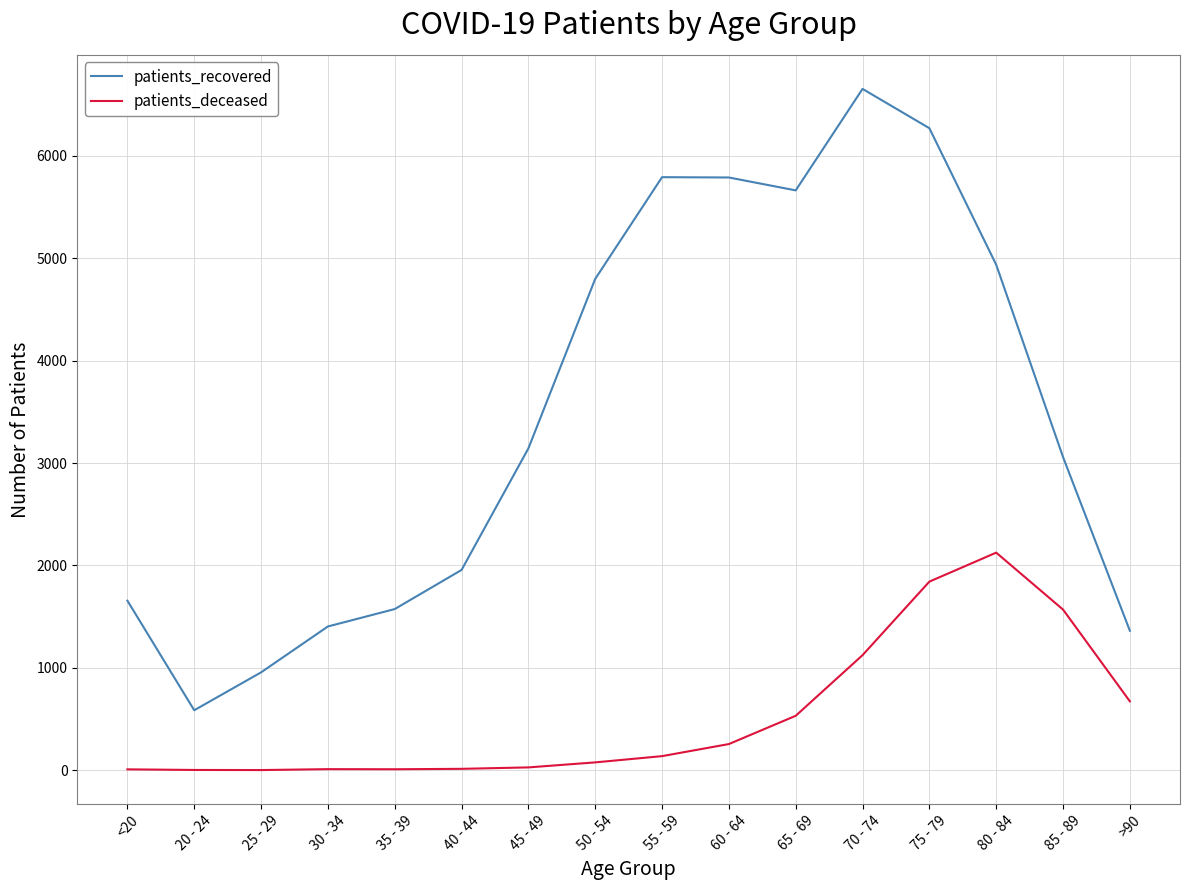

What is the total value across all series at 30 - 34?

1415